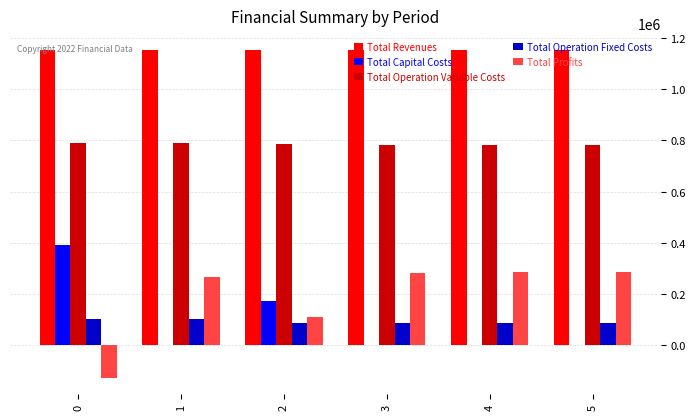

Which series has the largest total across all categories?

Total Revenues